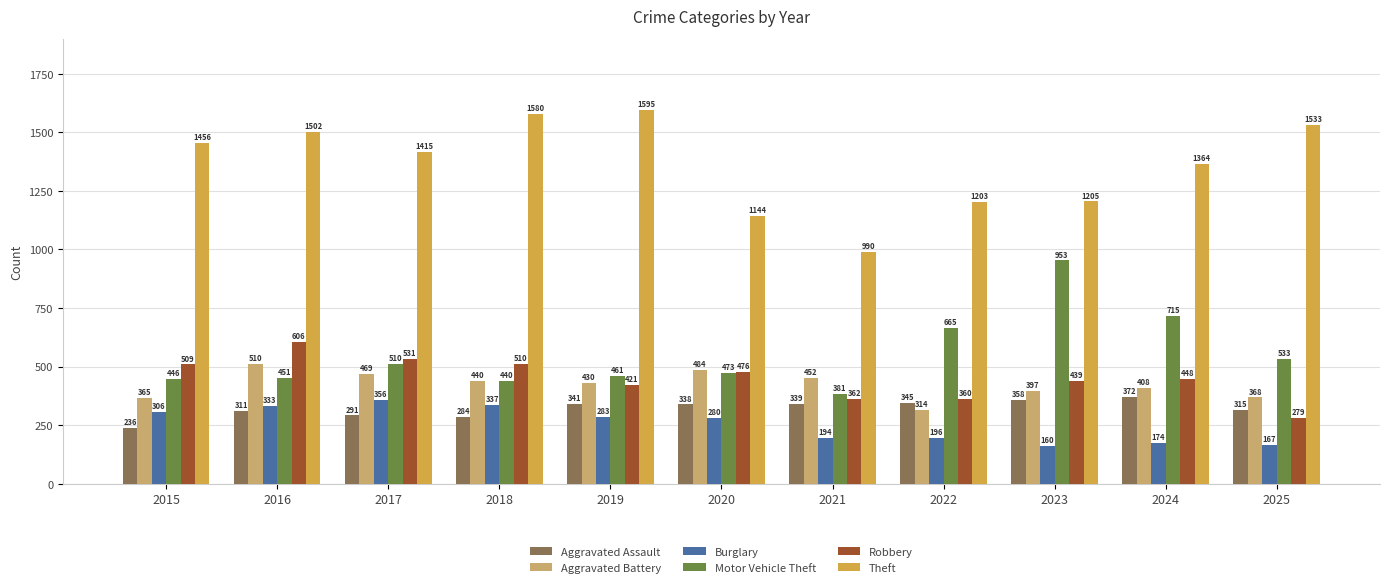

At which category does the chart reach its minimum across all series?

2023